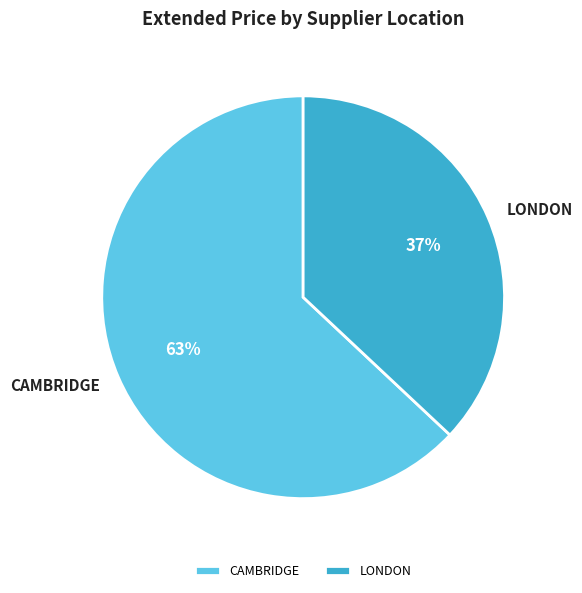

Is LONDON the majority of the pie?

No